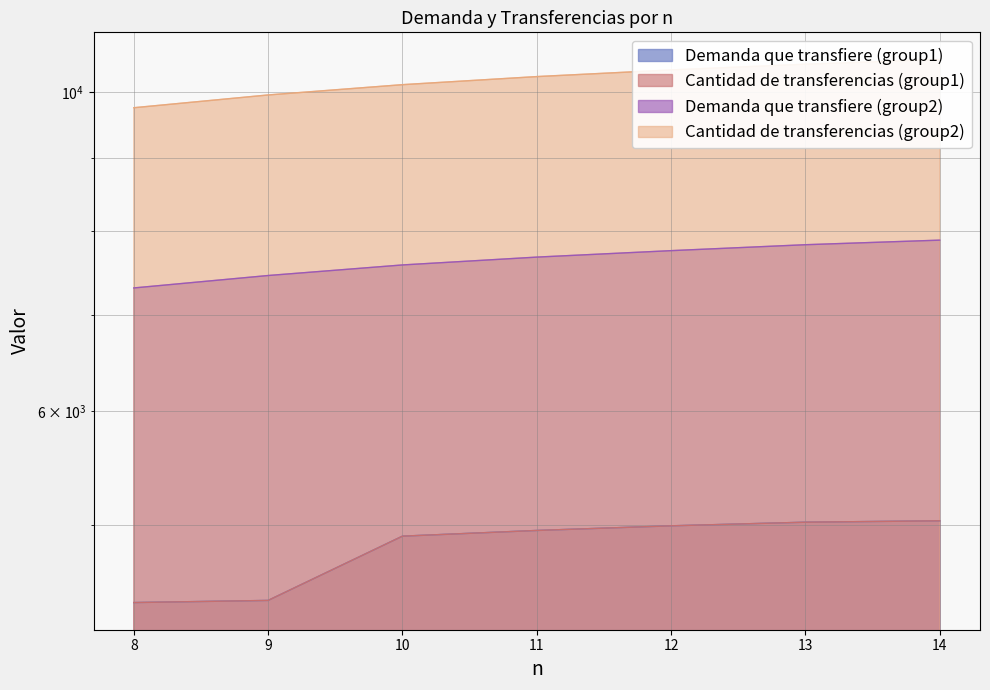

What is the sum of the Cantidad de transferencias (group1) values at 13 and 10?

9928.2